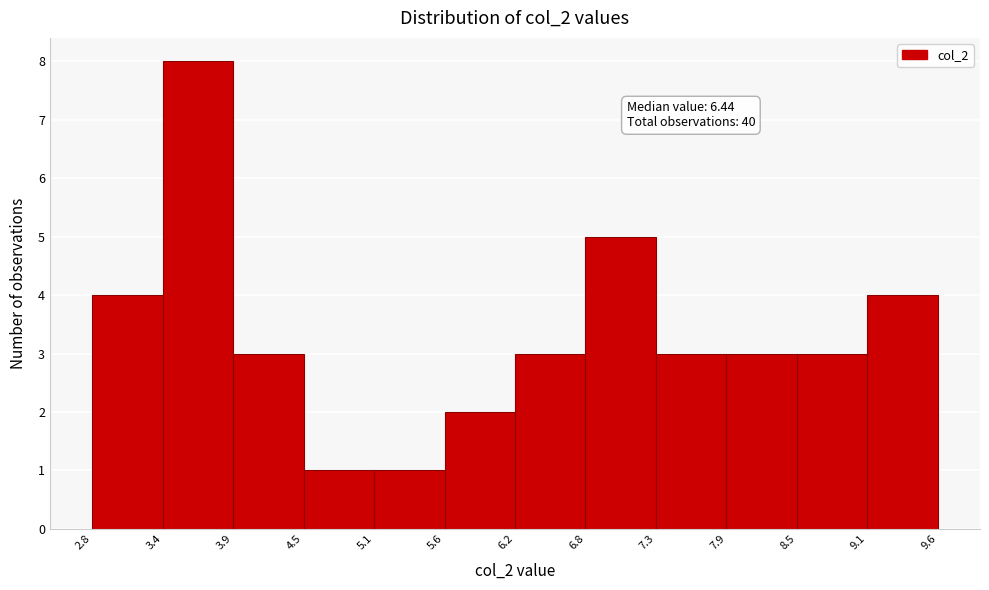

Over which range of the x-axis is the bar tallest?

3.4 to 3.9